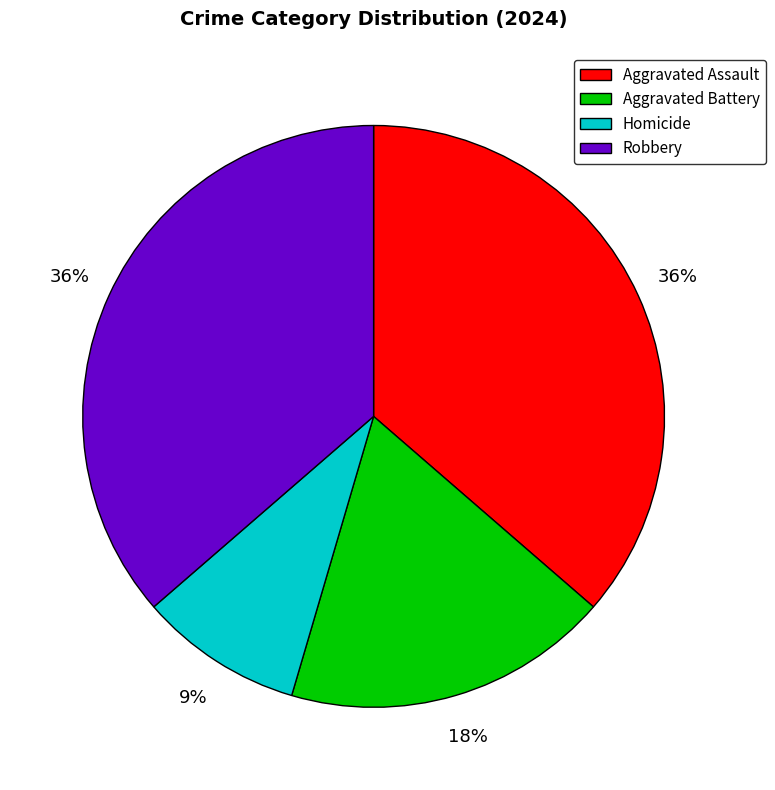

To the nearest percent, what is the difference between the largest and smallest slice percentages?

27%